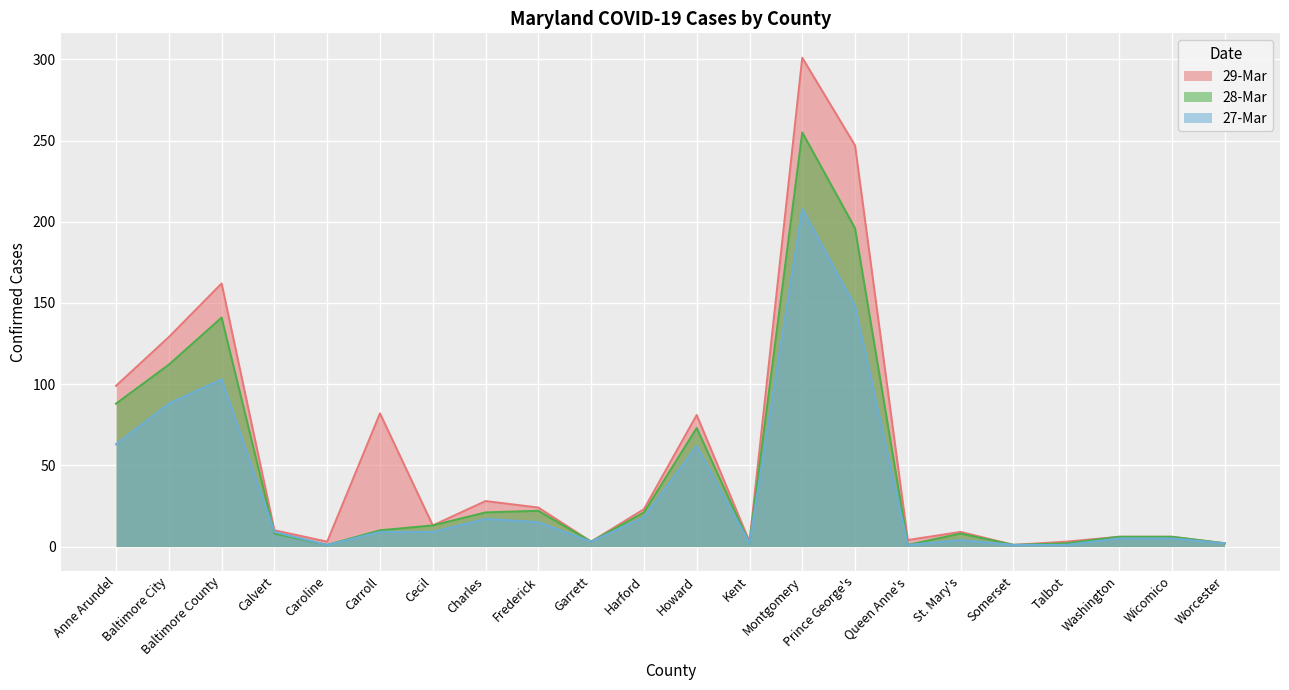

Is the value of 28-Mar at Washington greater than the value of 29-Mar at Harford?

No